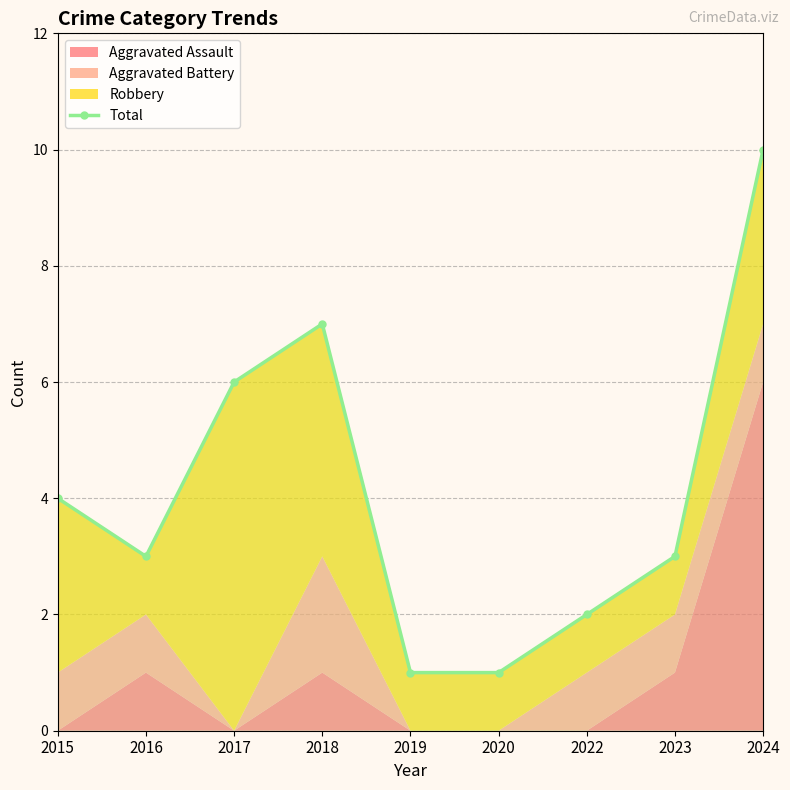

How many values are below 3?

3